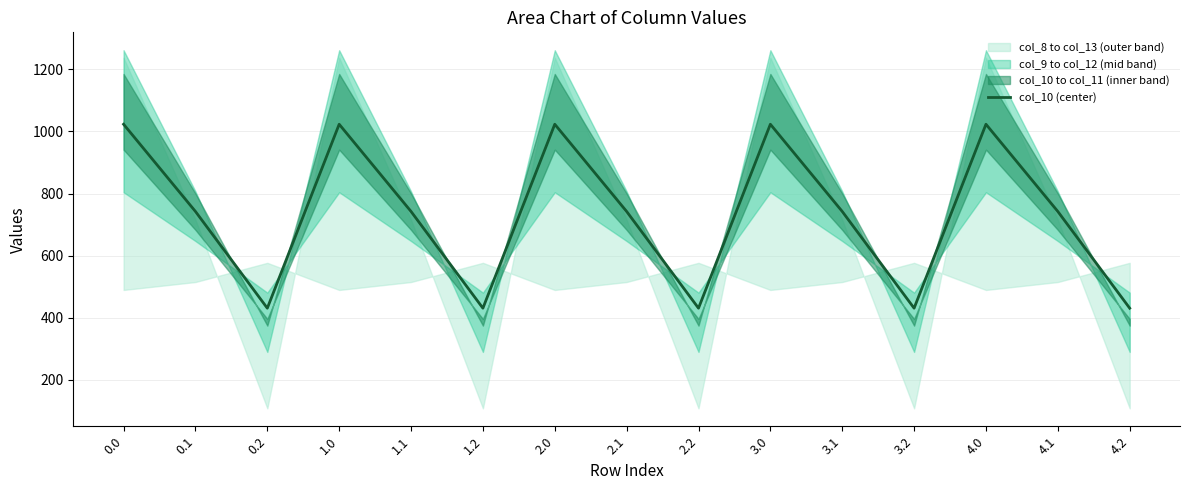

What is the value of the 7th point from the left?

1023.2